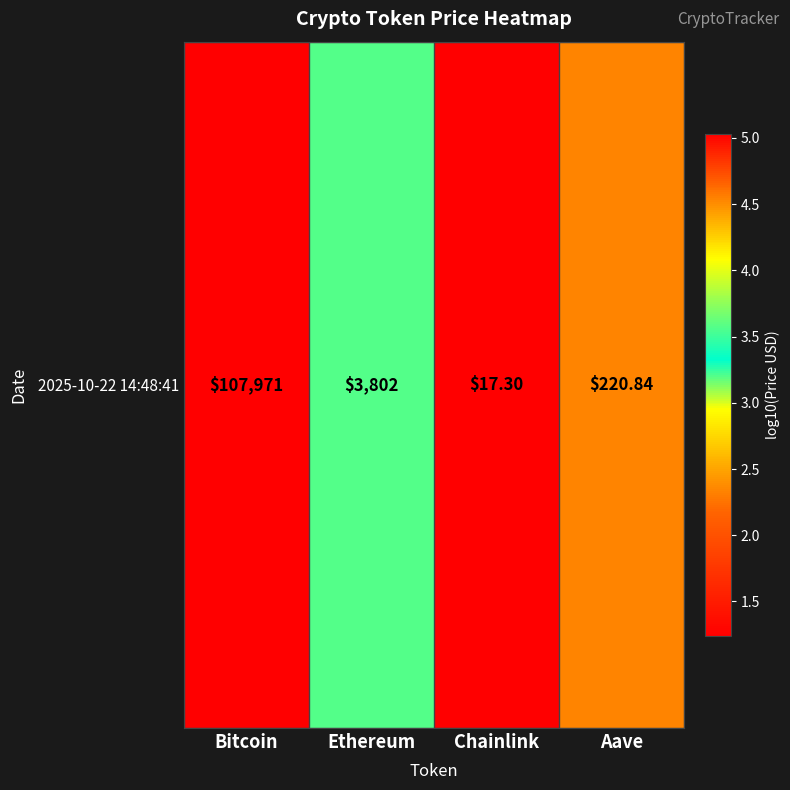

Rank the categories by value from highest to lowest.

Bitcoin, Ethereum, Aave, Chainlink